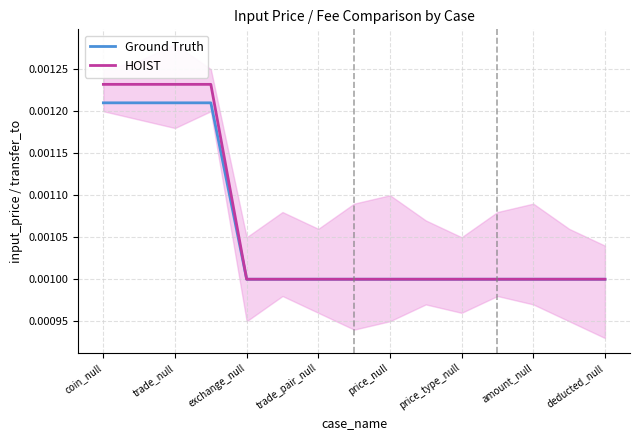

Between trade_pair_null and price_null, which series saw the biggest shift?

HOIST